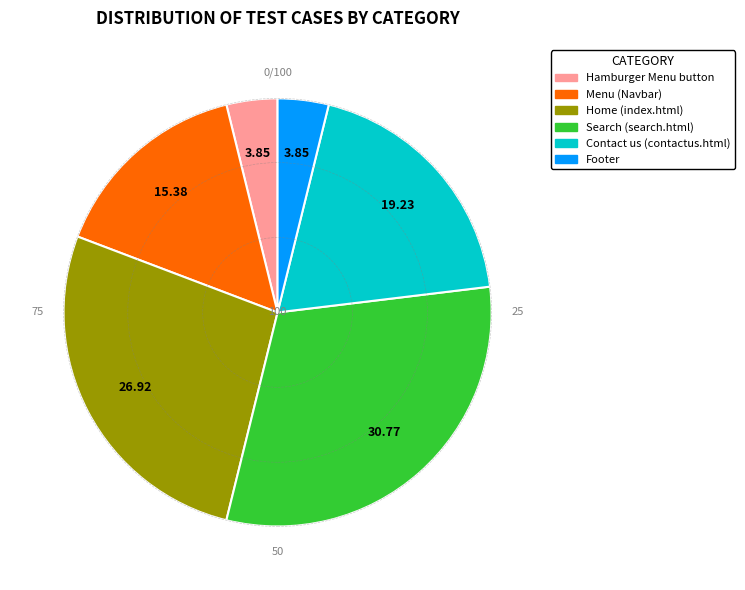

Is it true that Contact us (contactus.html) is 19% of the pie?

True